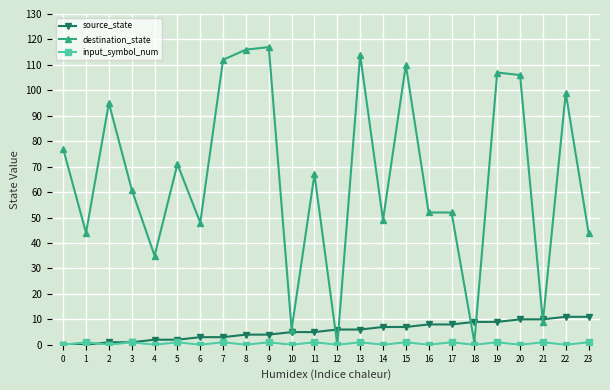

Does the chart have visible grid lines?

Yes